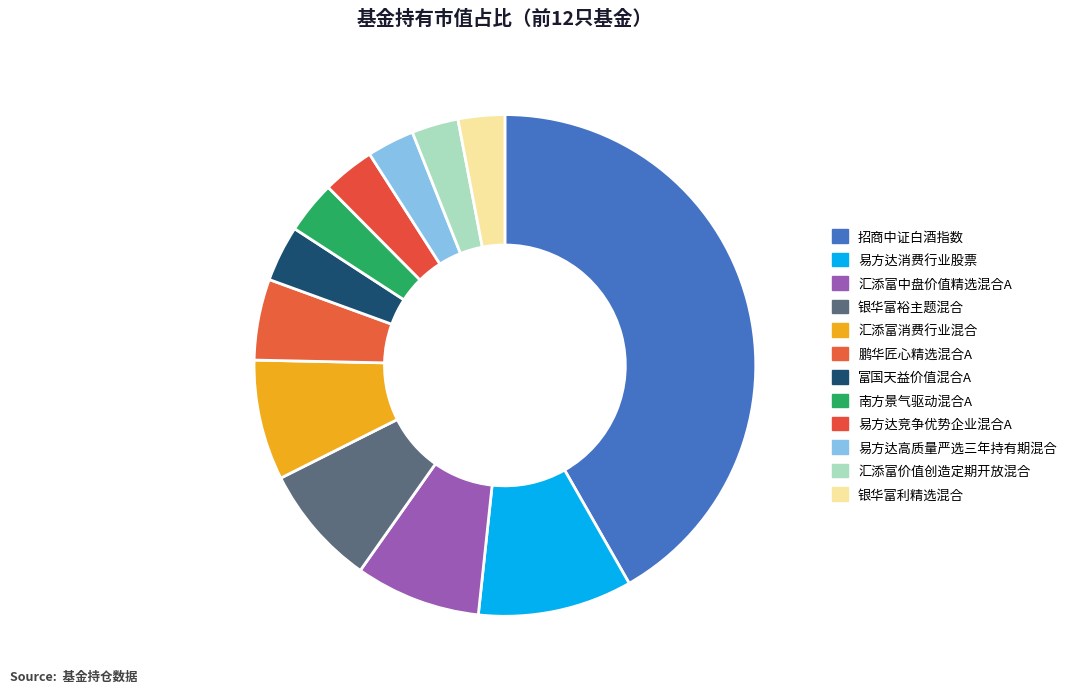

To the nearest percent, what portion does 汇添富中盘价值精选混合A represent?

8%